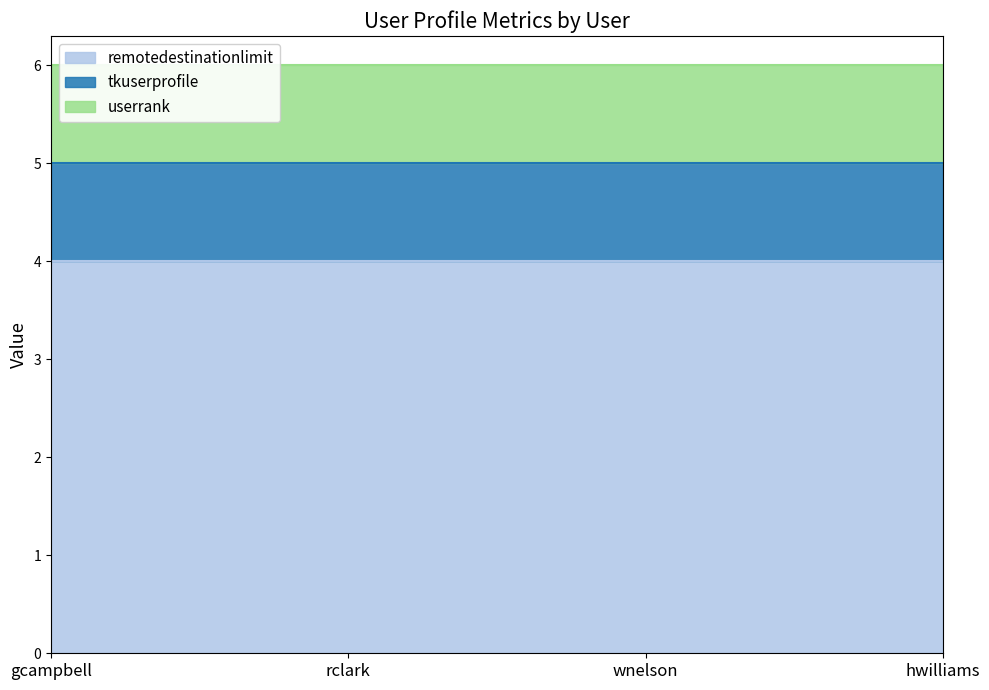

At gcampbell, list the series in order from largest to smallest.

remotedestinationlimit, tkuserprofile, userrank